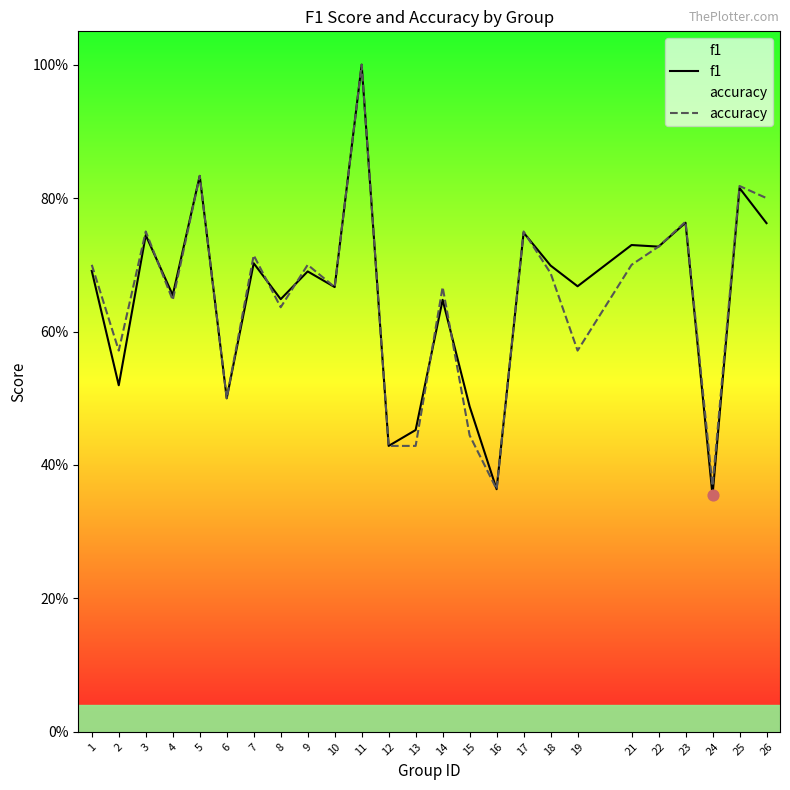

Which series contains the lowest Y value?

f1